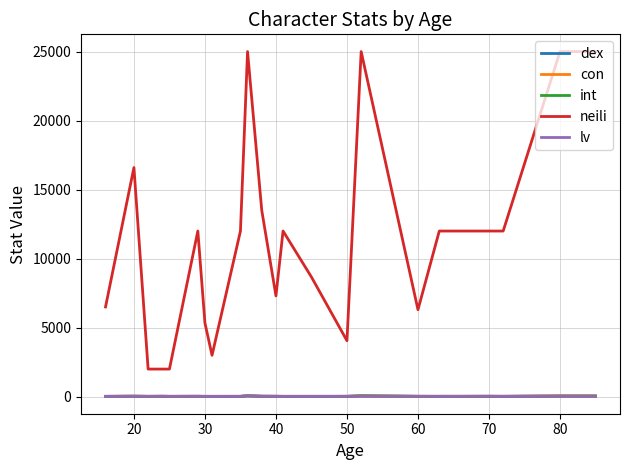

Which series has the largest range (max minus min)?

neili